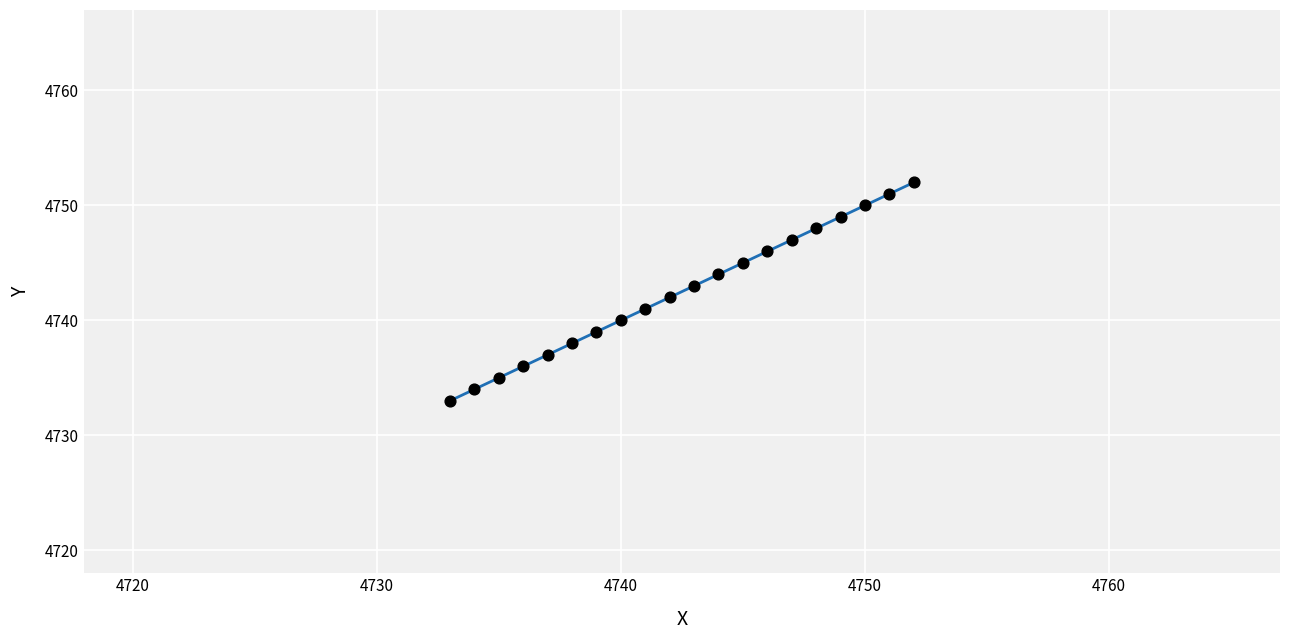

What is the difference between the maximum and minimum values?

19